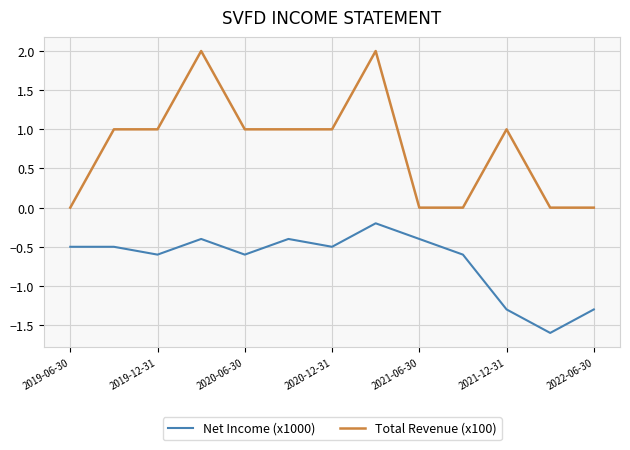

Which series has the largest range (max minus min)?

Total Revenue (x100)